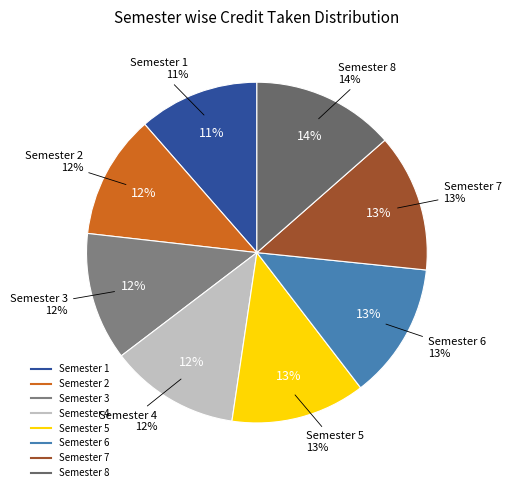

The Semester 5 slice represents 24% of the pie. True or false?

False